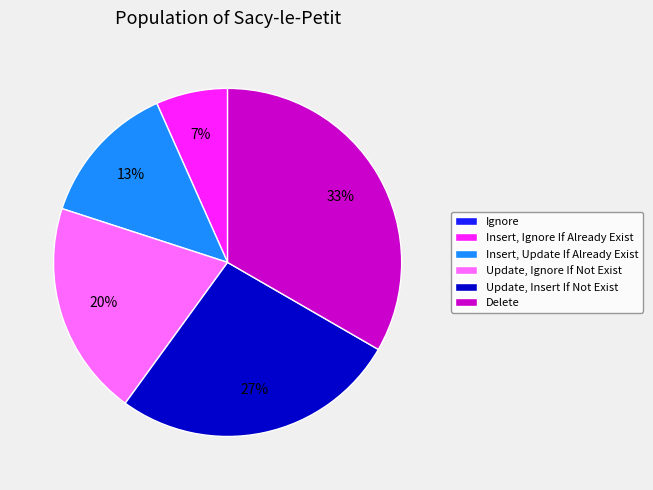

Is it true that Insert, Update If Already Exist is 13% of the pie?

True